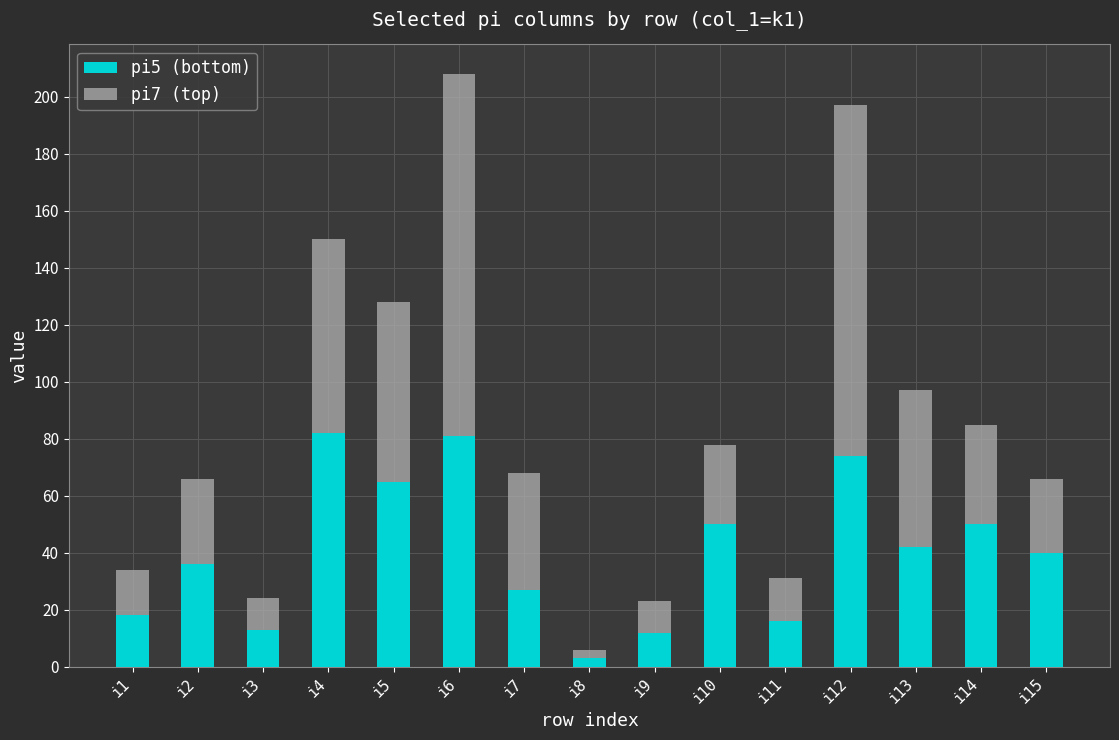

At which label does pi5 (bottom) reach its minimum?

i8